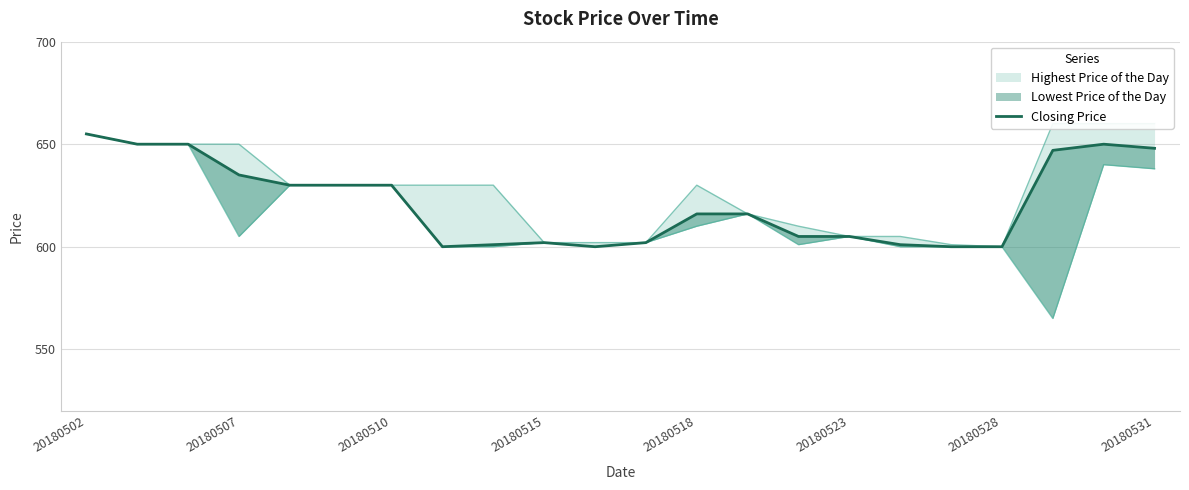

Which has a higher value, 20180518 or 20180507?

20180507